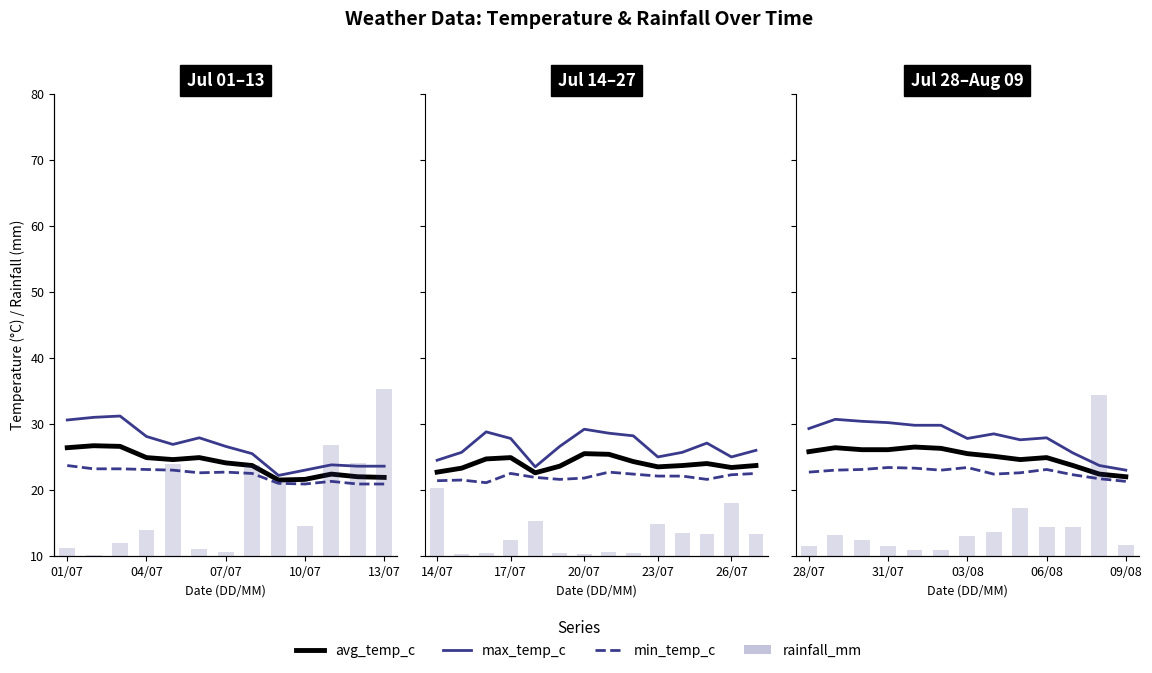

Does the chart contain any negative values?

No